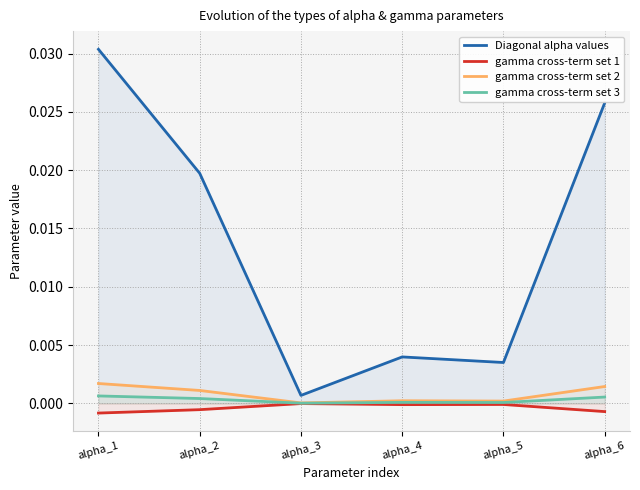

Which category has the highest value across all series?

alpha_1